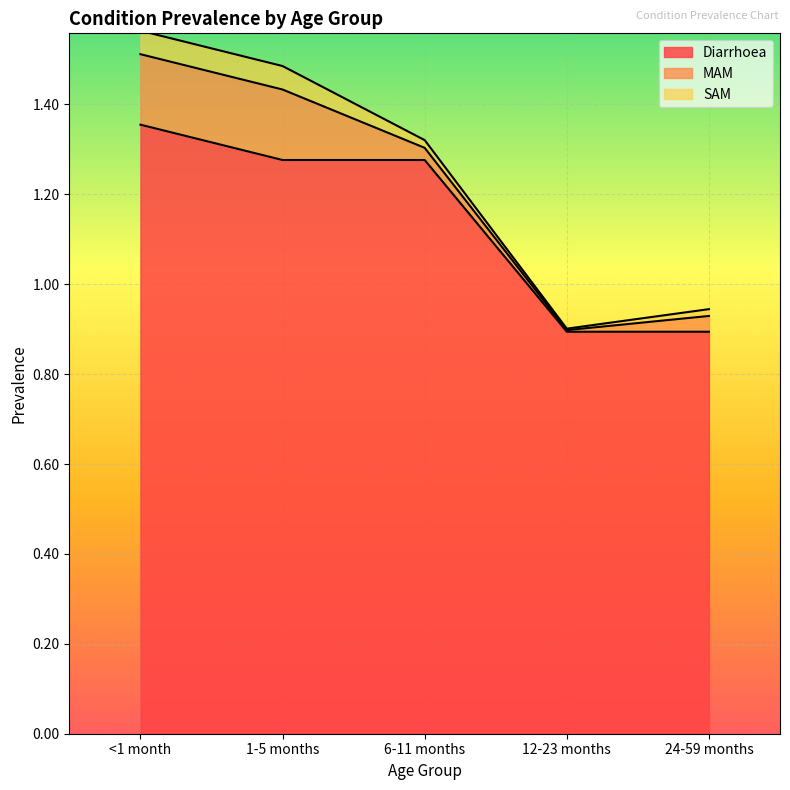

Which series has the widest spread of values?

Diarrhoea